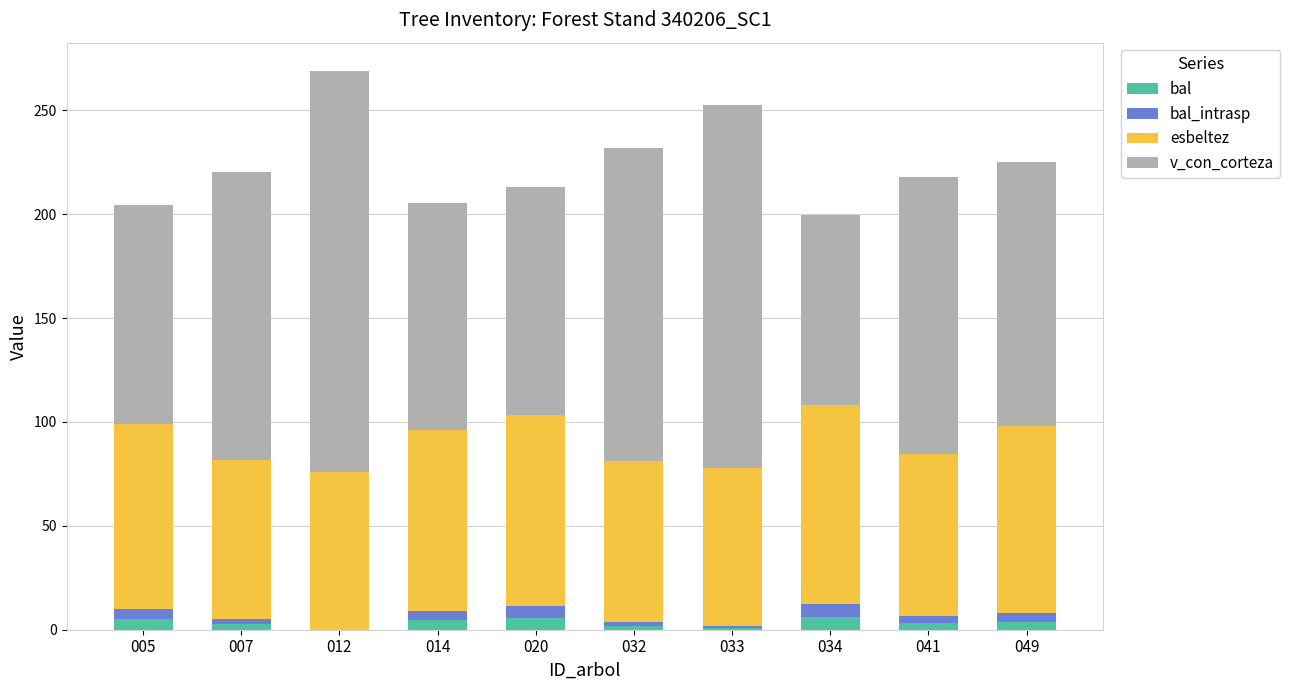

Is it true that bal equals 5.6 at 020?

True